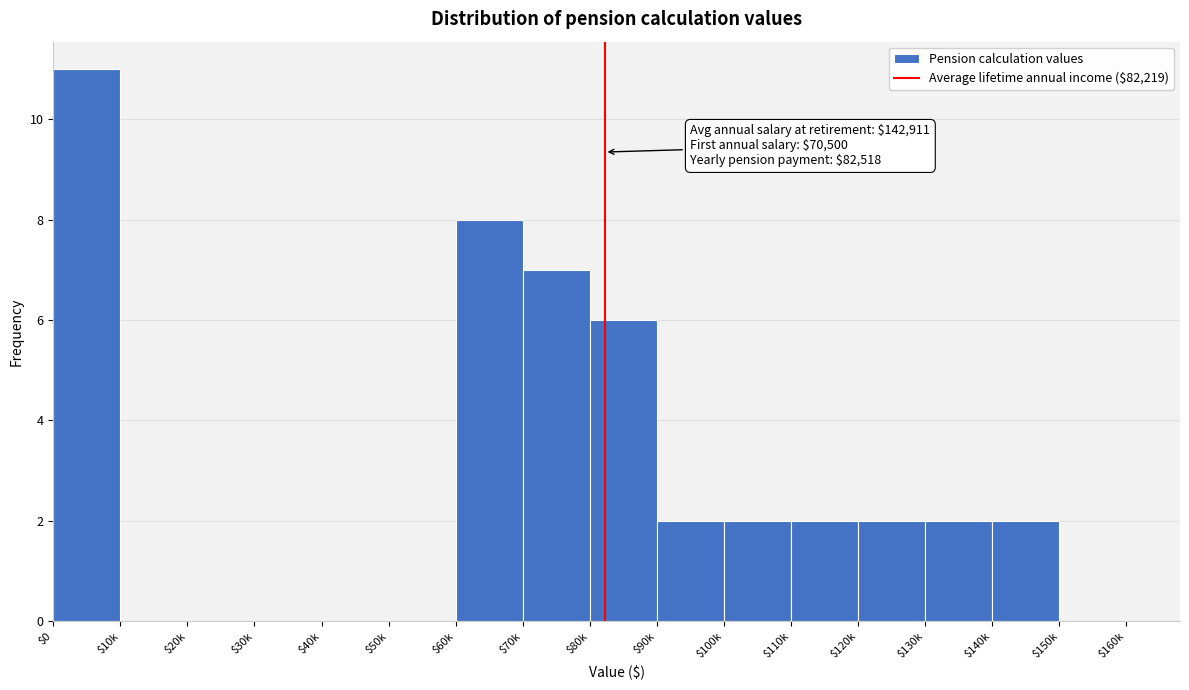

The chart shows a value of 3 at $140k. True or false?

False